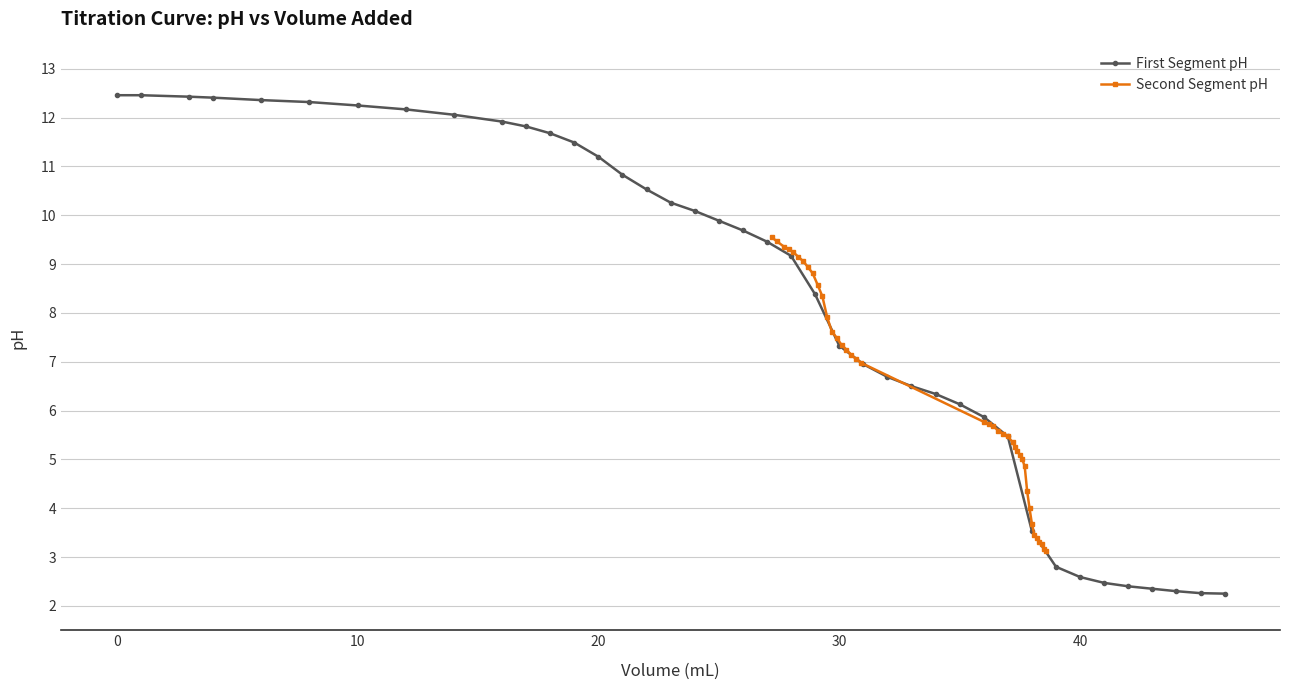

What are all the series names shown in the legend?

First Segment pH, Second Segment pH